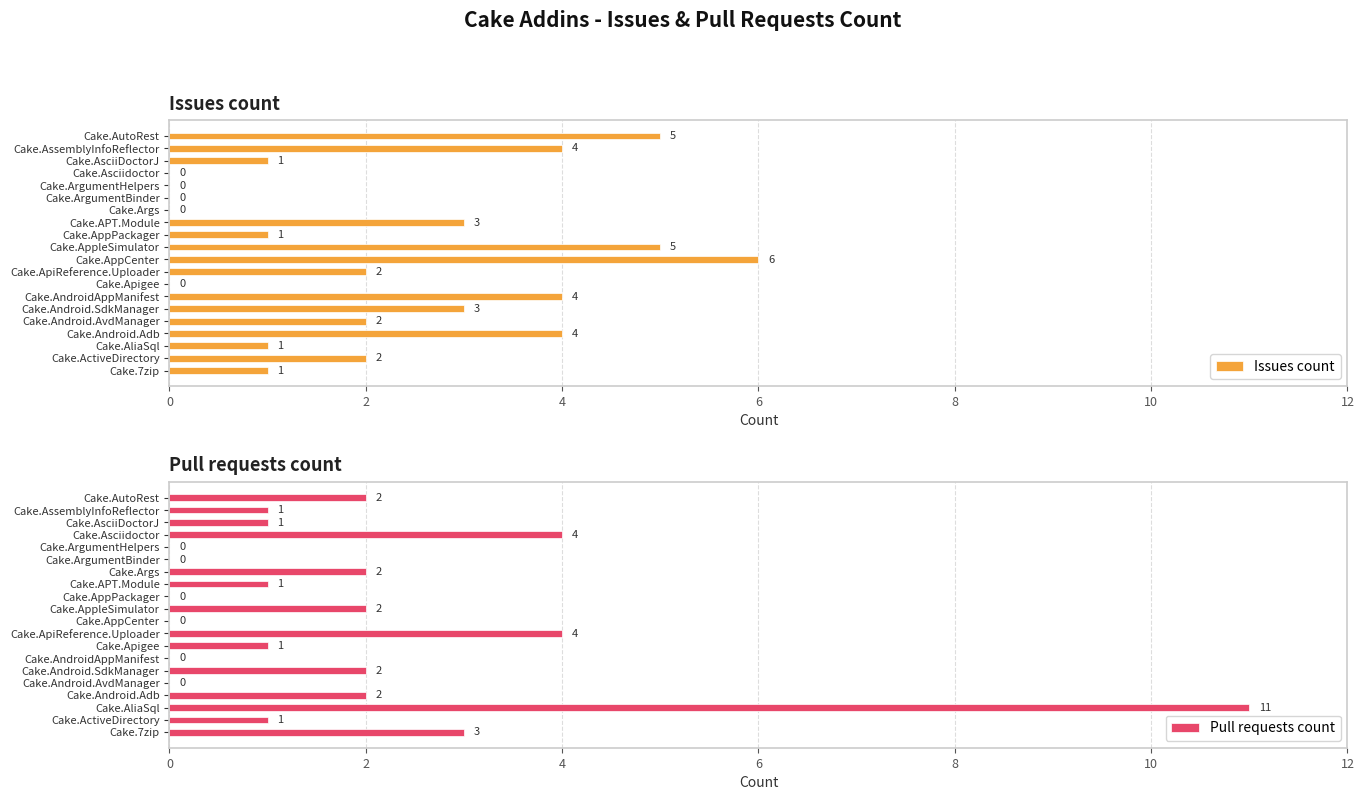

What is the maximum value for Issues count?

6